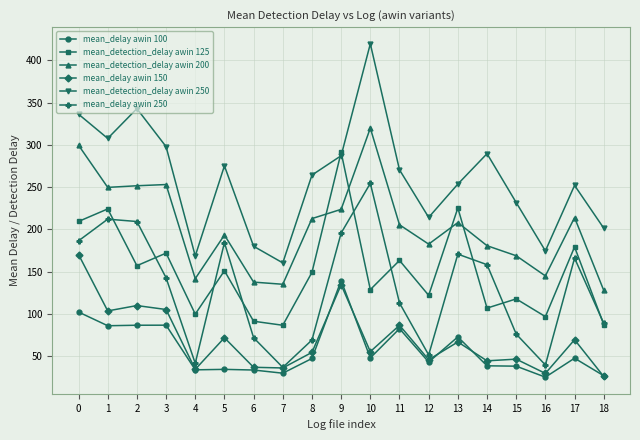

True or false: mean_detection_delay awin 125 has a value of 136.7 at 7.

False